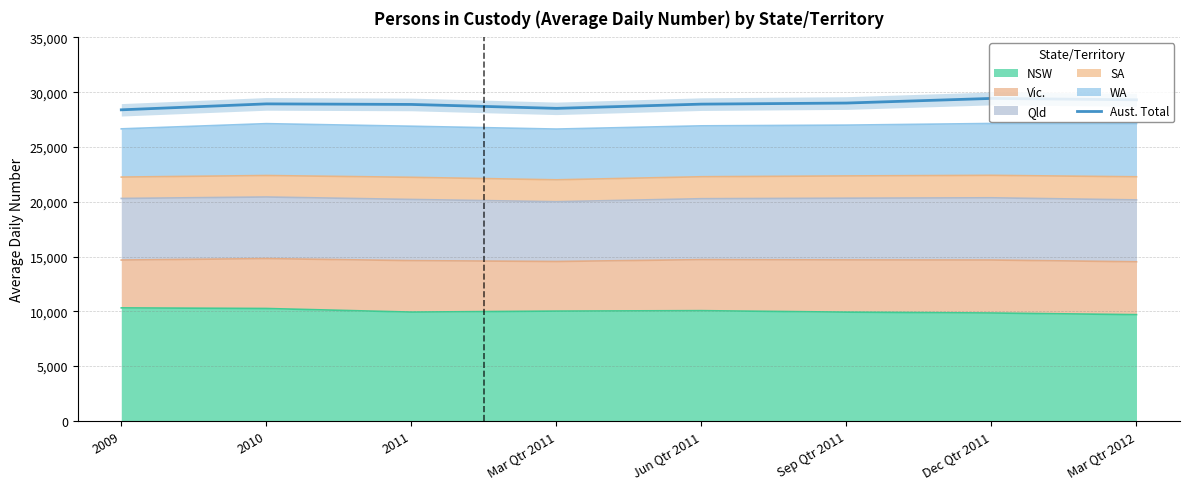

Reading right to left, transcribe all the data shown in this chart.

Mar Qtr 2012=29304	Dec Qtr 2011=29430	Sep Qtr 2011=29008	Jun Qtr 2011=28909	Mar Qtr 2011=28523	2011=28881	2010=28932	2009=28390